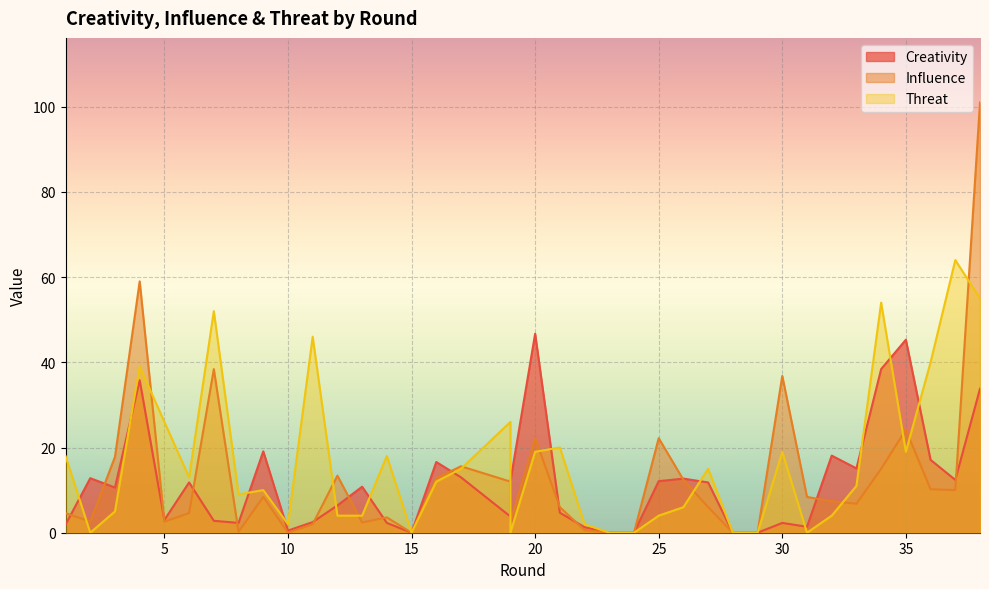

At 29, list the series in order from smallest to largest.

creativity, influence, threat